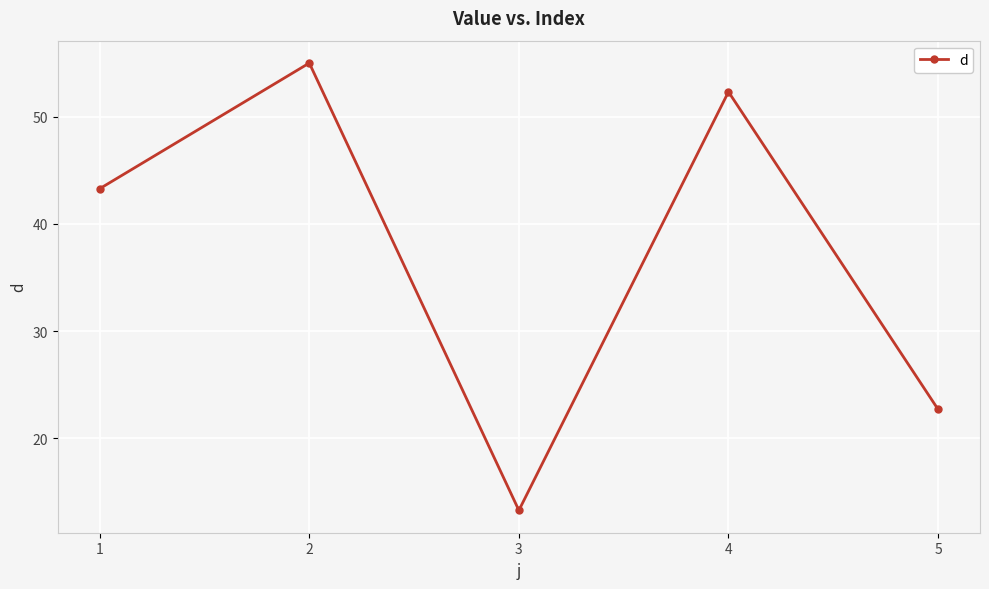

Reading left to right, extract all data points from this chart.

1=43.3	2=55.0	3=13.3	4=52.3	5=22.7